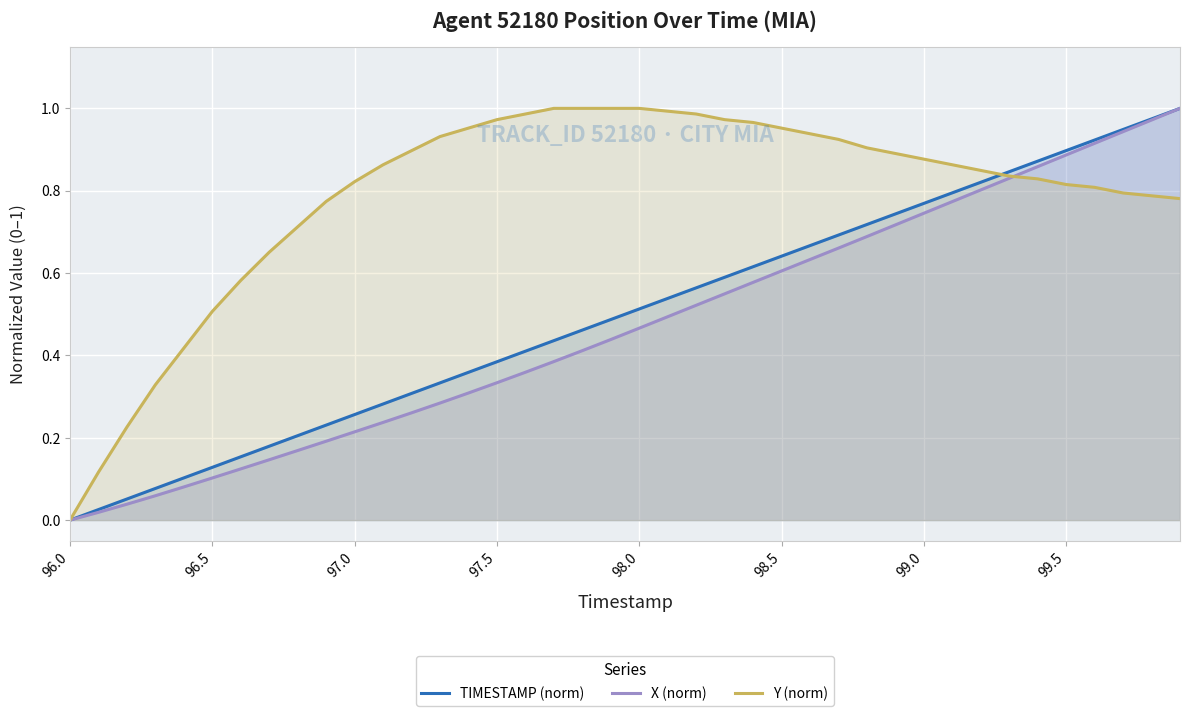

How many positive values does the X (norm) series have?

39